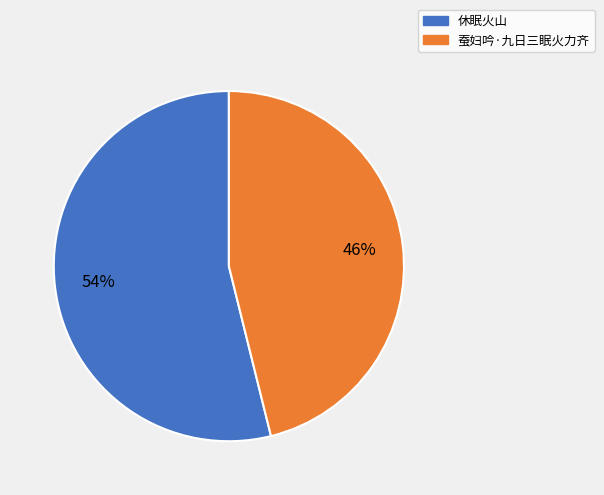

To the nearest percent, what percentage of the pie is 休眠火山?

54%